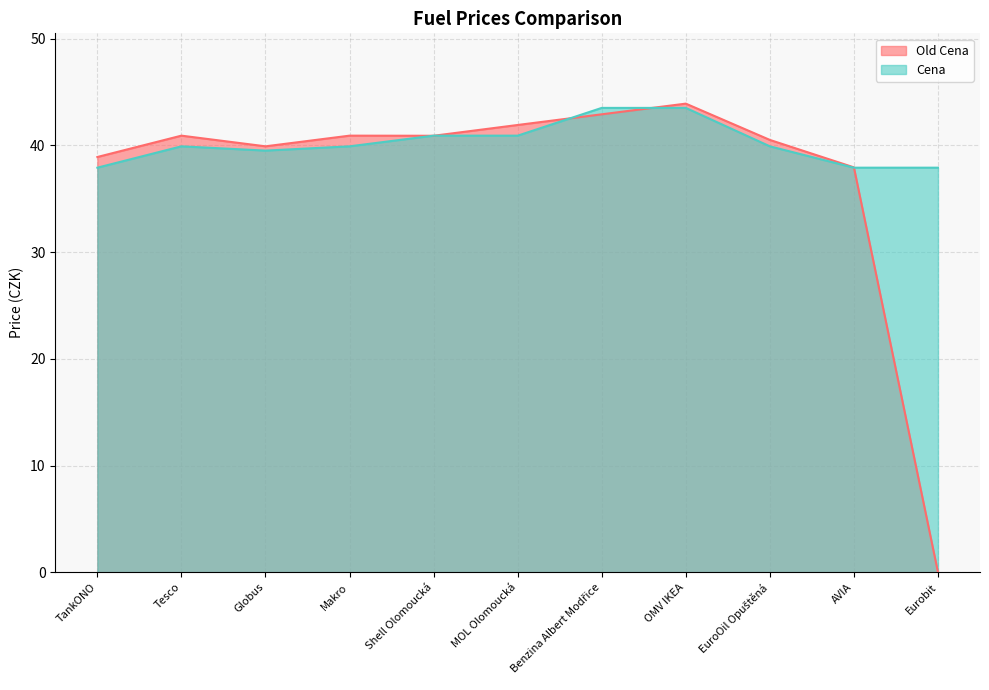

At which category does Old Cena reach its first local peak?

Tesco